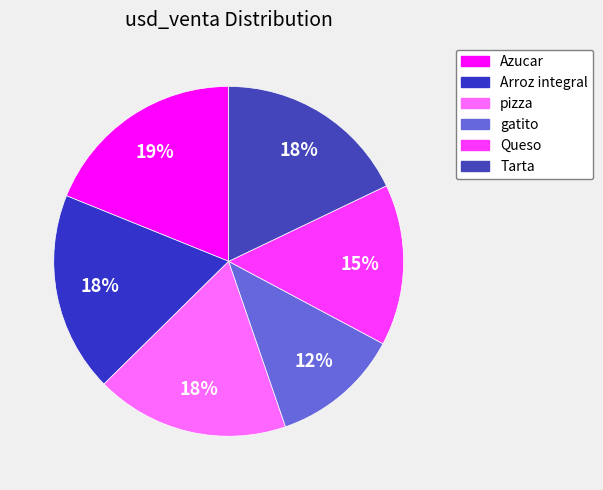

Rank the categories by value from highest to lowest.

Azucar, Arroz integral, pizza, Tarta, Queso, gatito